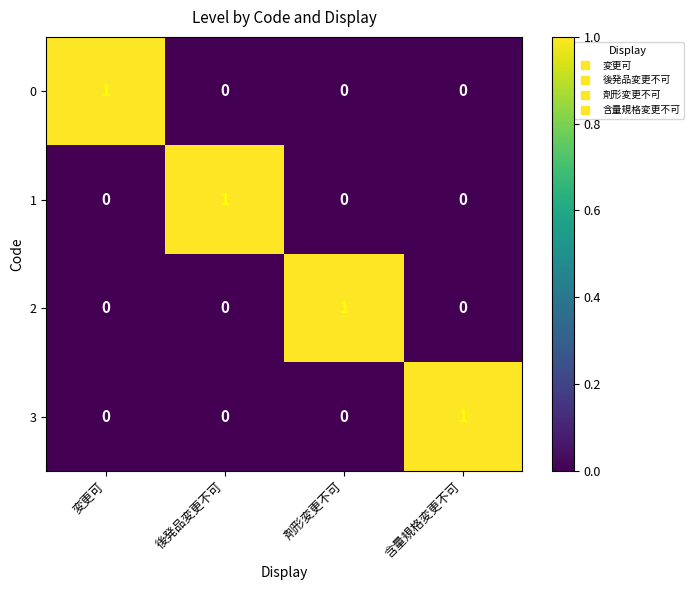

Reading left to right, list all the values displayed in this chart.

0: 変更可=1	後発品変更不可=0	剤形変更不可=0	含量規格変更不可=0
1: 変更可=0	後発品変更不可=1	剤形変更不可=0	含量規格変更不可=0
2: 変更可=0	後発品変更不可=0	剤形変更不可=1	含量規格変更不可=0
3: 変更可=0	後発品変更不可=0	剤形変更不可=0	含量規格変更不可=1